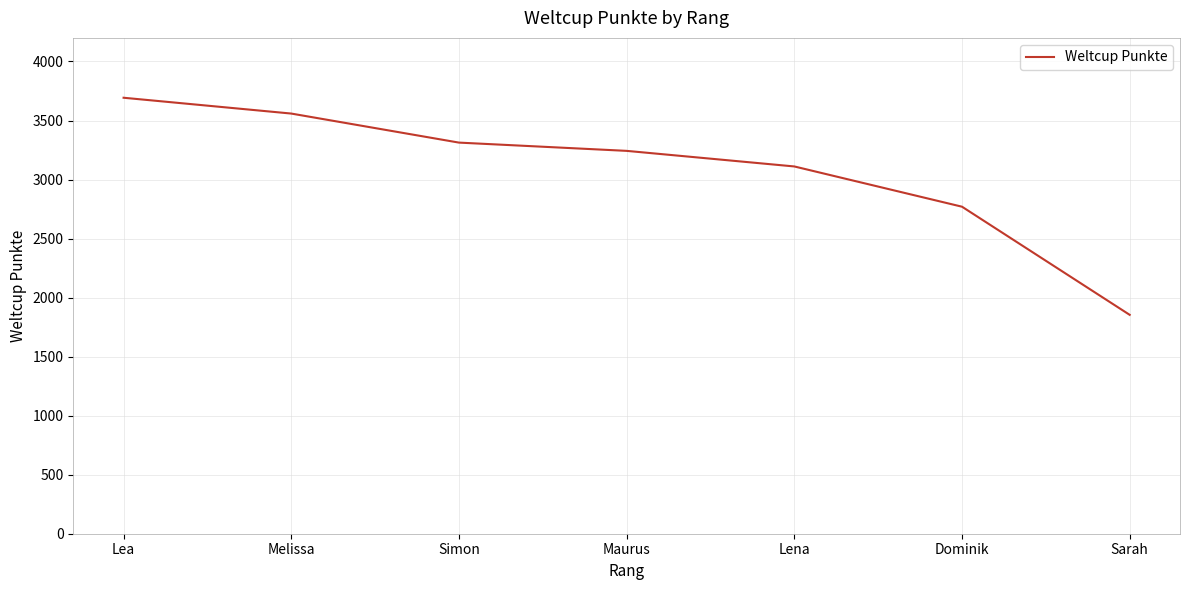

Which category has the lowest value across all series?

Sarah